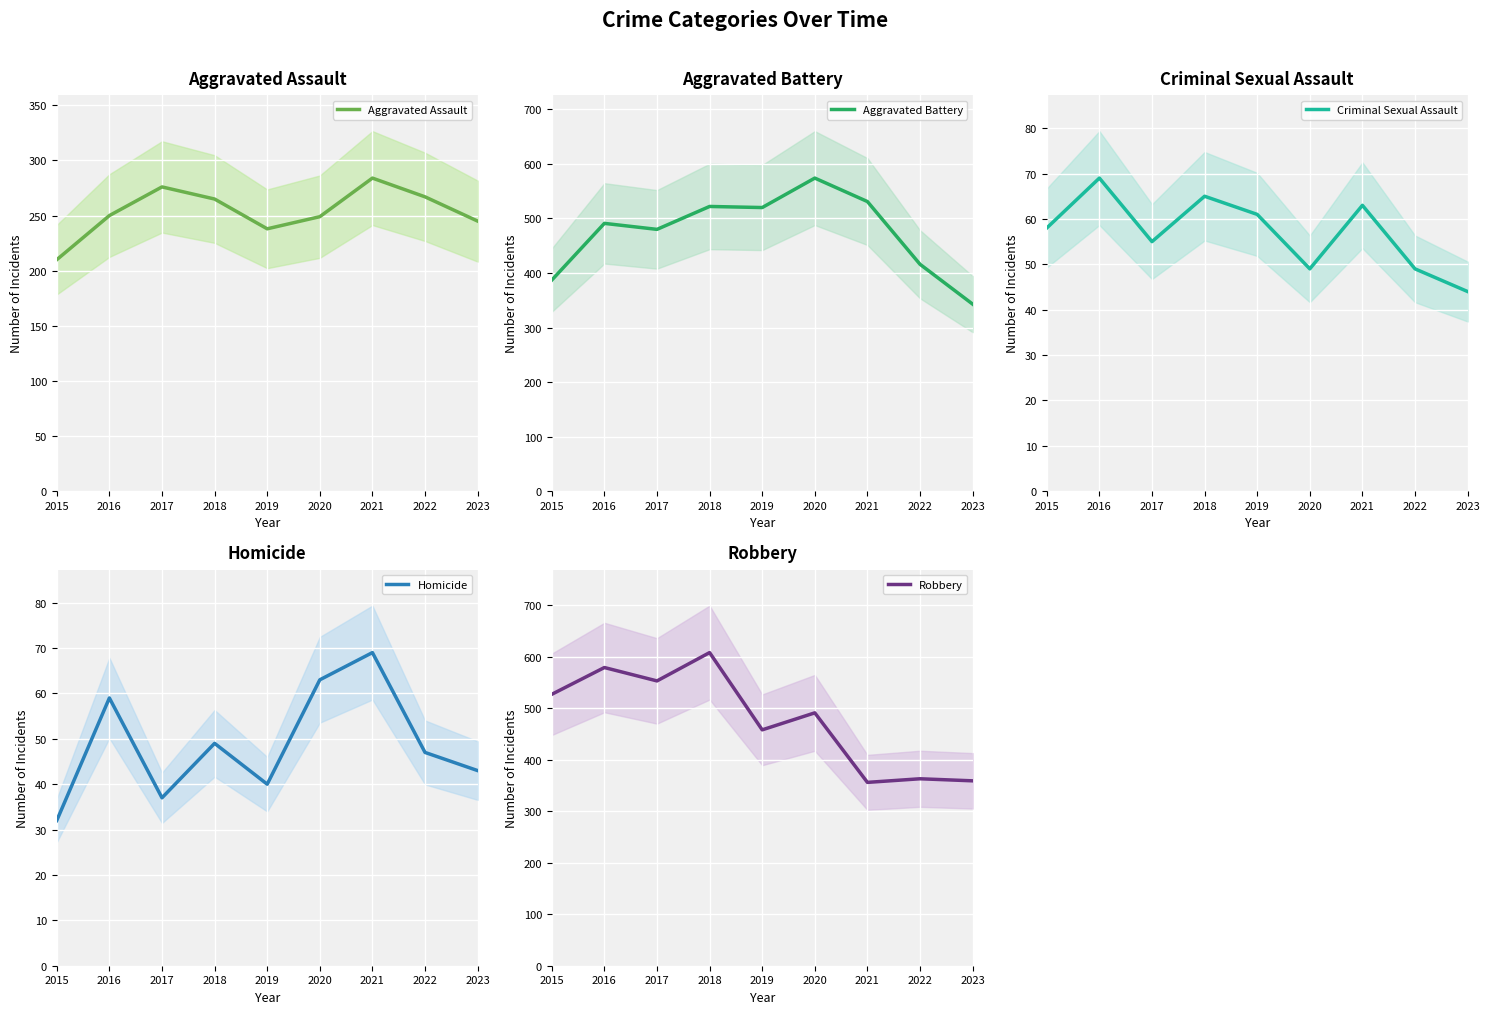

True or false: Homicide and Robbery cross at least once.

False